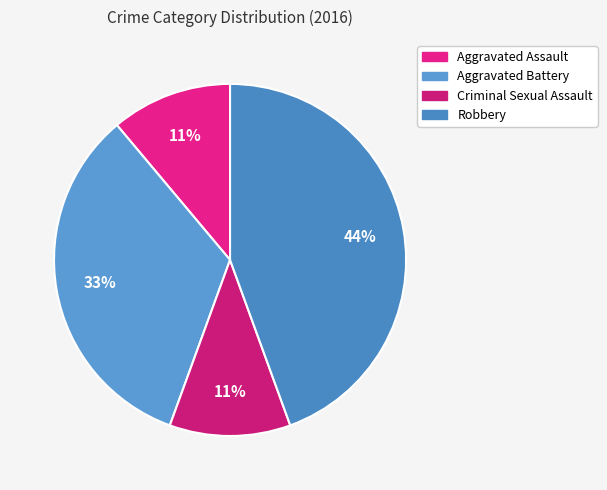

Is it true that Aggravated Assault is 11% of the pie?

True